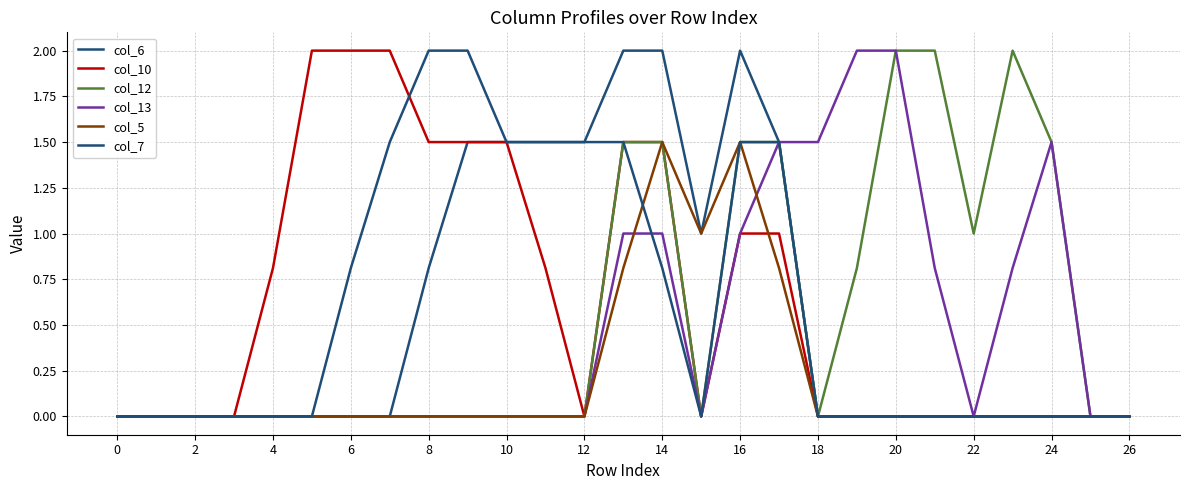

Does the chart display data point markers on the line(s)?

No